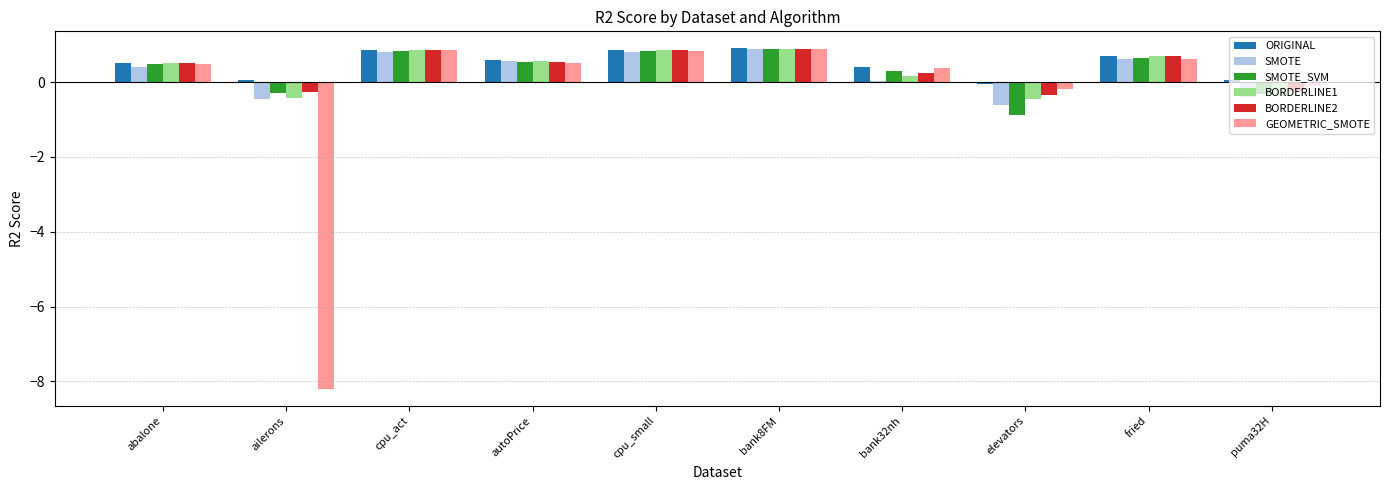

What is the total value across all series at bank8FM?

5.3